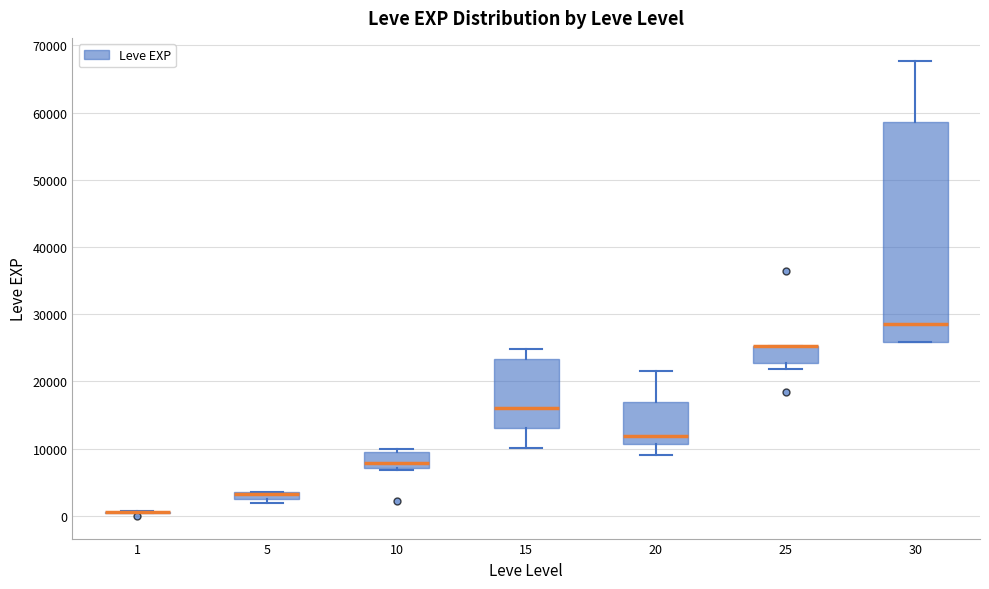

Which box is the tallest, from its lower edge to its upper edge?

30